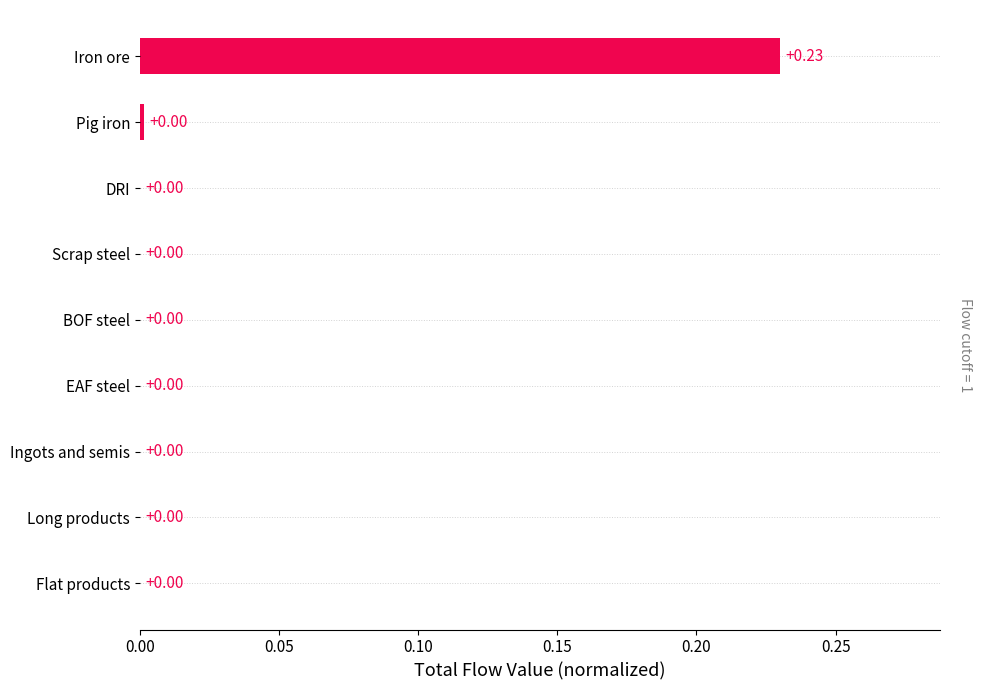

What is the change in value from EAF steel to Iron ore?

+0.2